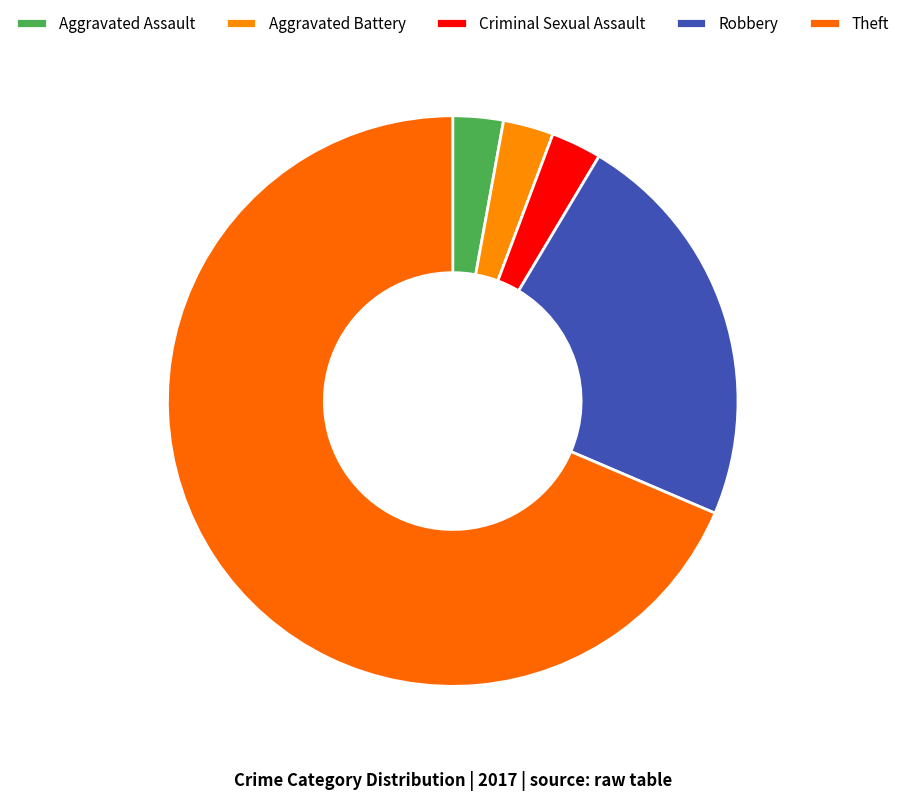

Is there any slice that represents more than half of the pie?

Yes